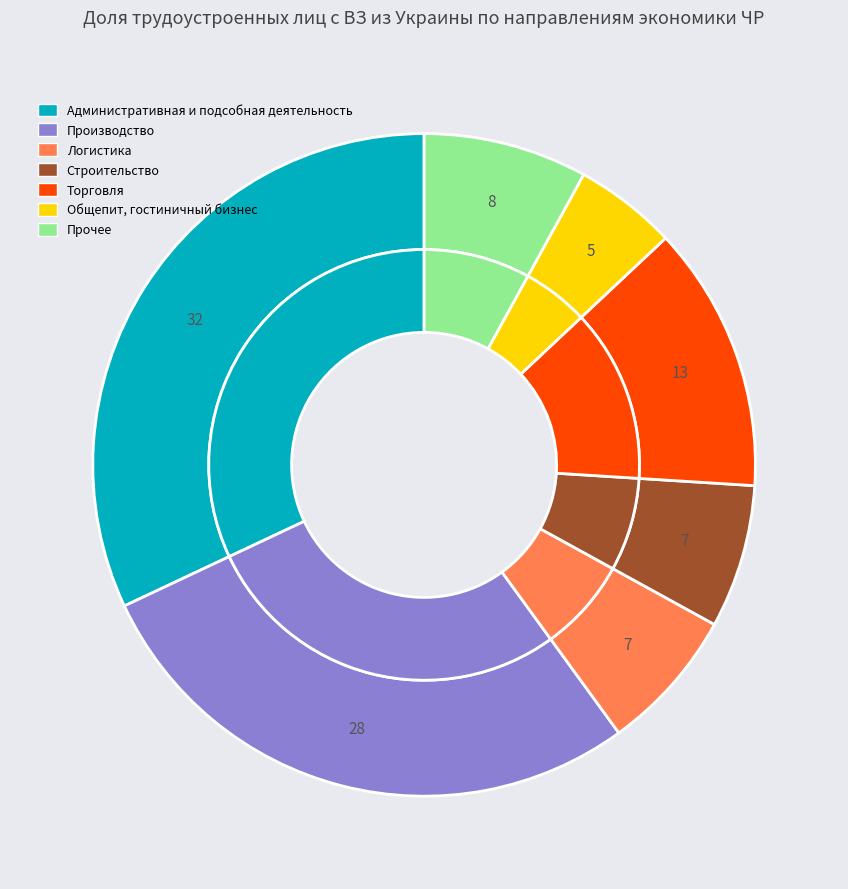

Do Торговля and Общепит, гостиничный бизнес together represent more than half of the pie?

No